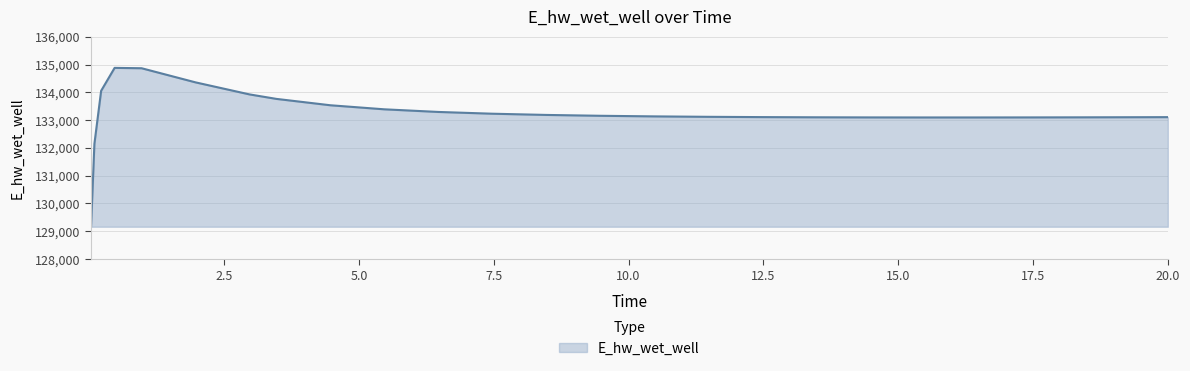

What is the difference between the maximum and minimum values?

5715.6